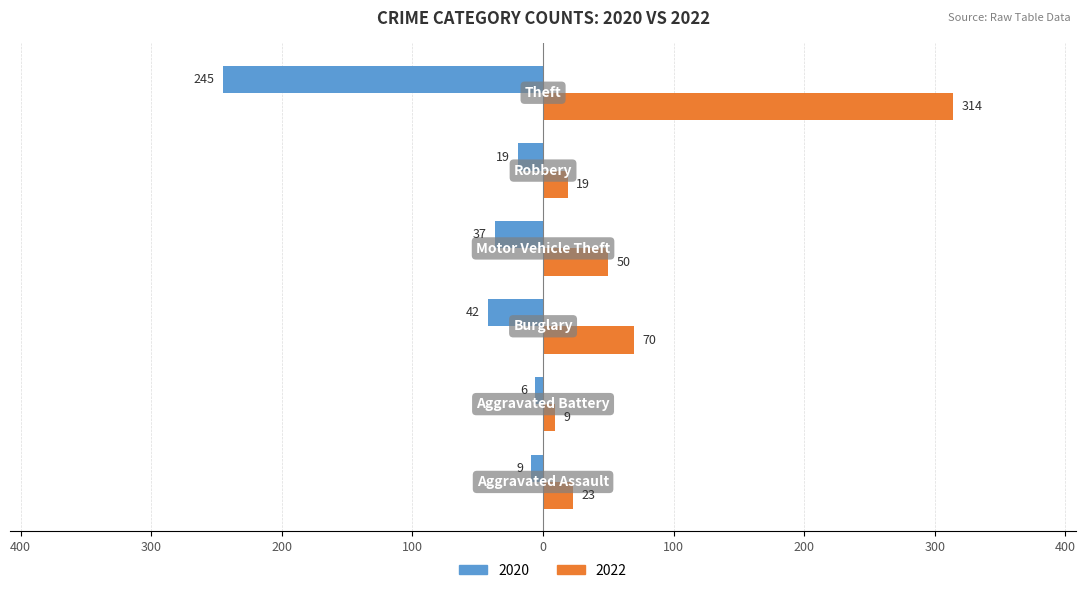

Where does the 2020 series first go above -19?

Aggravated Assault